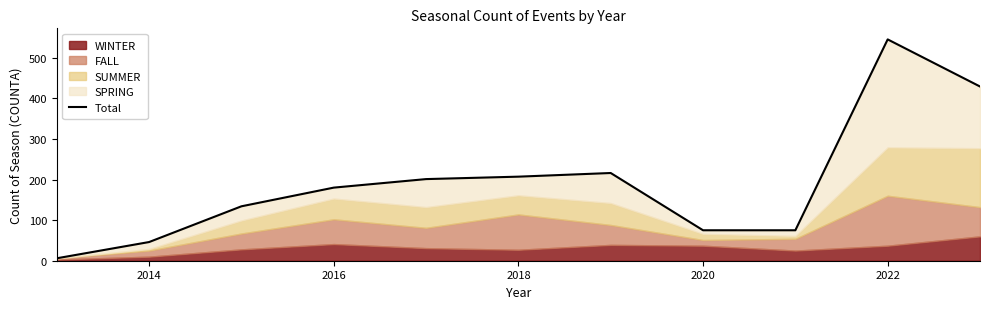

What is the minimum value shown in the chart?

6